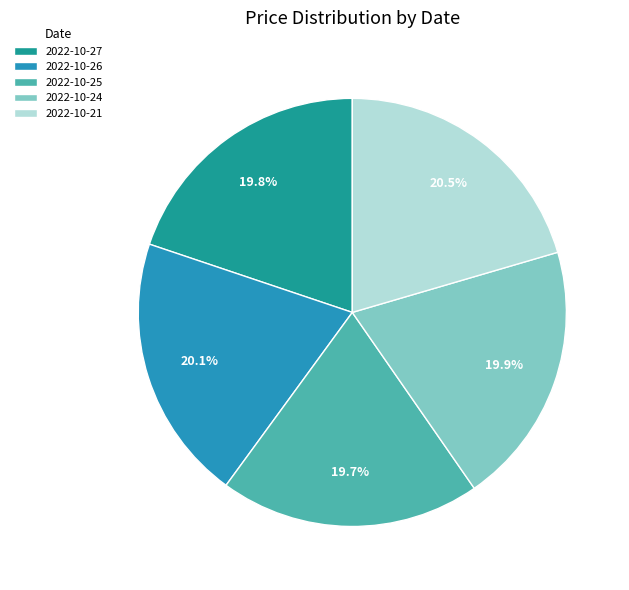

What percentage is the 2022-10-24 slice, to the nearest percent?

20%